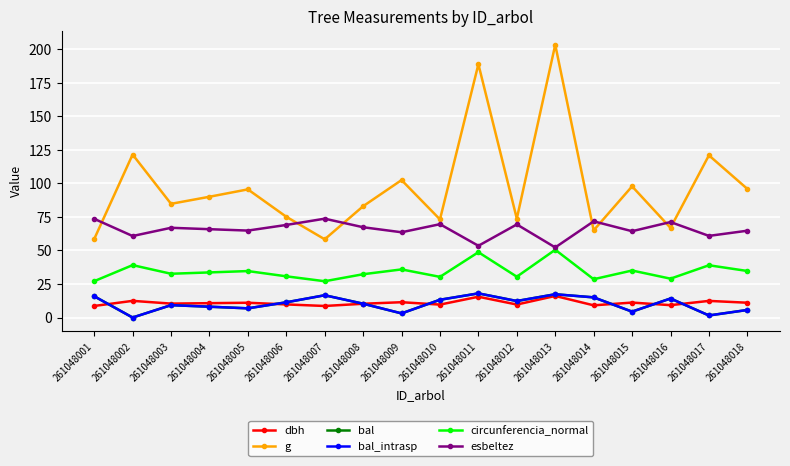

Does the chart have visible grid lines?

Yes